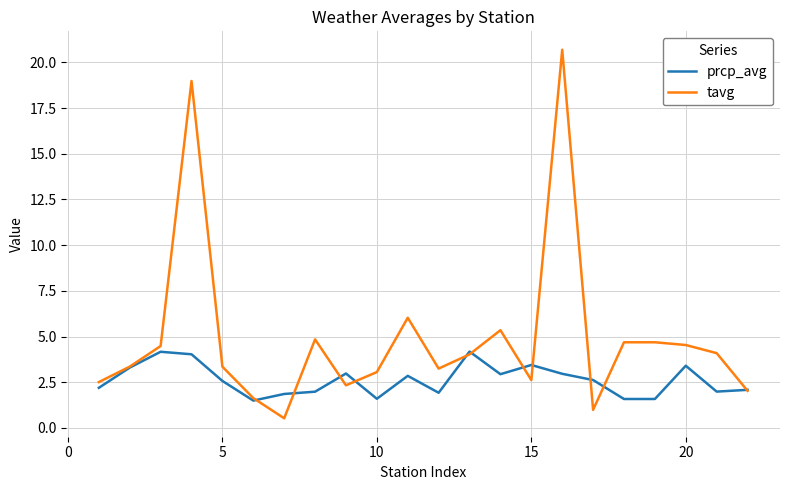

Which series has the largest range (max minus min)?

tavg